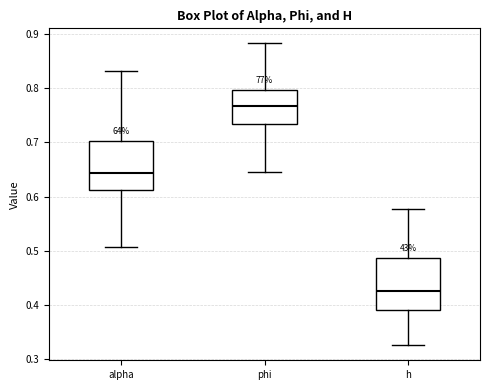

Which box has the highest median line?

phi